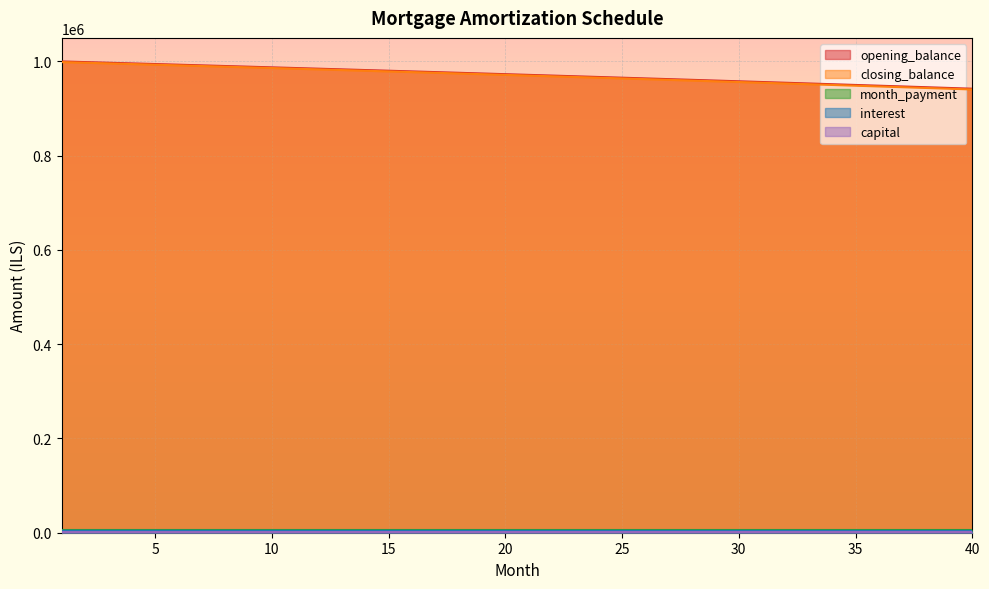

How many values in the opening_balance series exceed 972988?

20